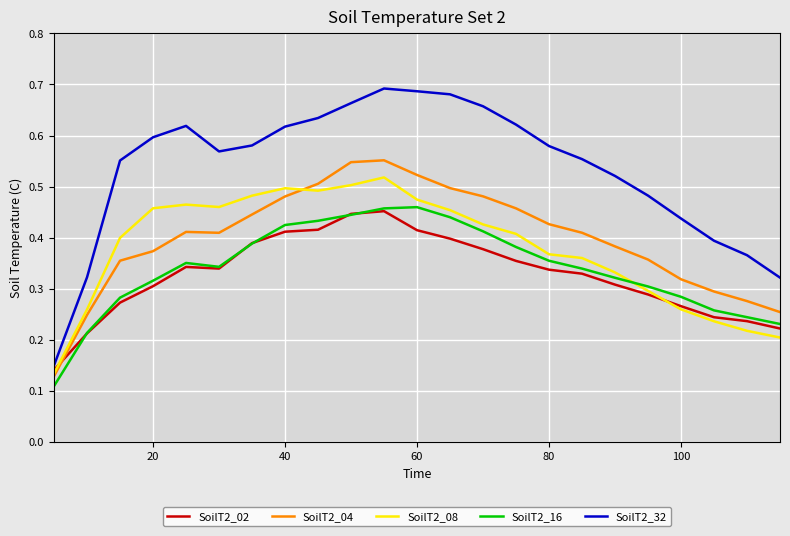

List the series in order of their peak value, lowest first.

SoilT2_02, SoilT2_16, SoilT2_08, SoilT2_04, SoilT2_32